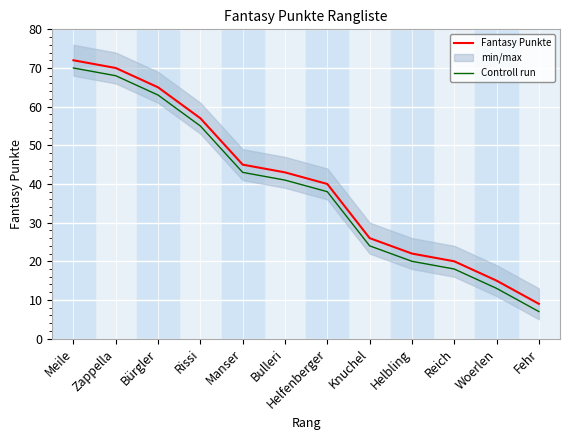

What is the minimum value for Controll run?

7